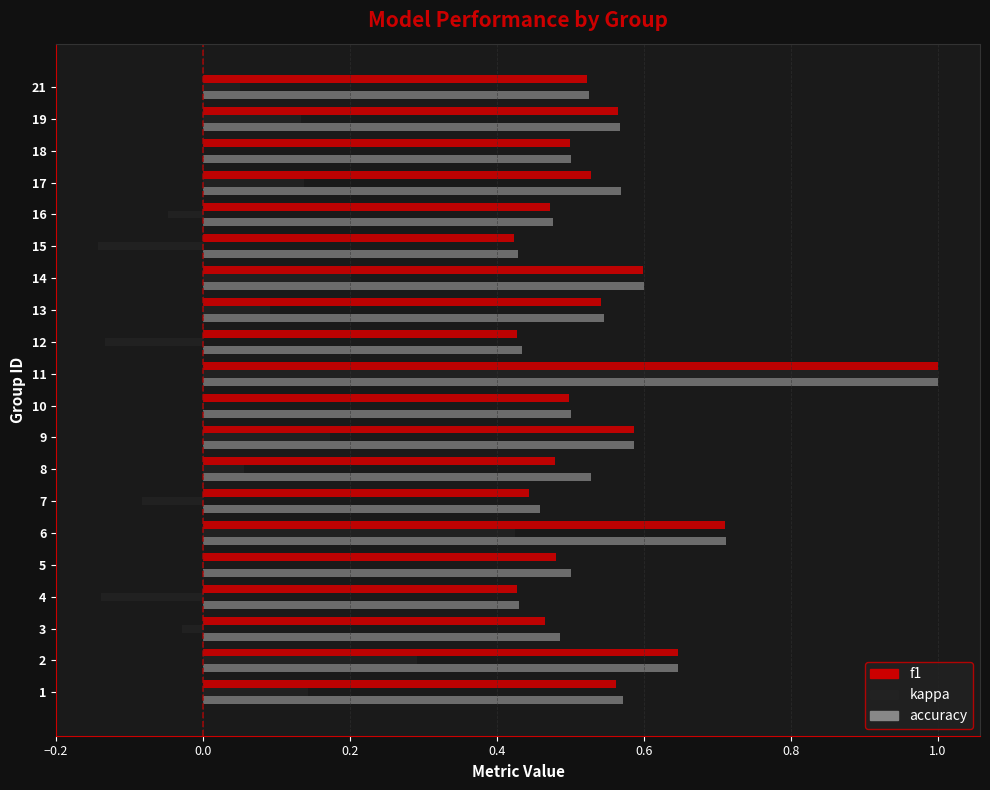

Count the number of categories in the chart.

20